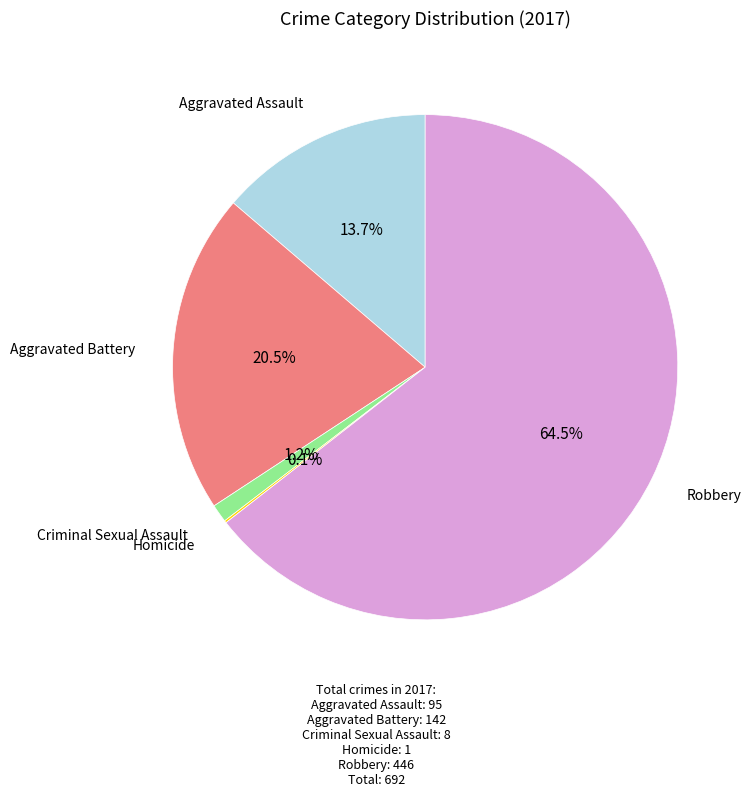

Does any single category account for the majority?

Yes